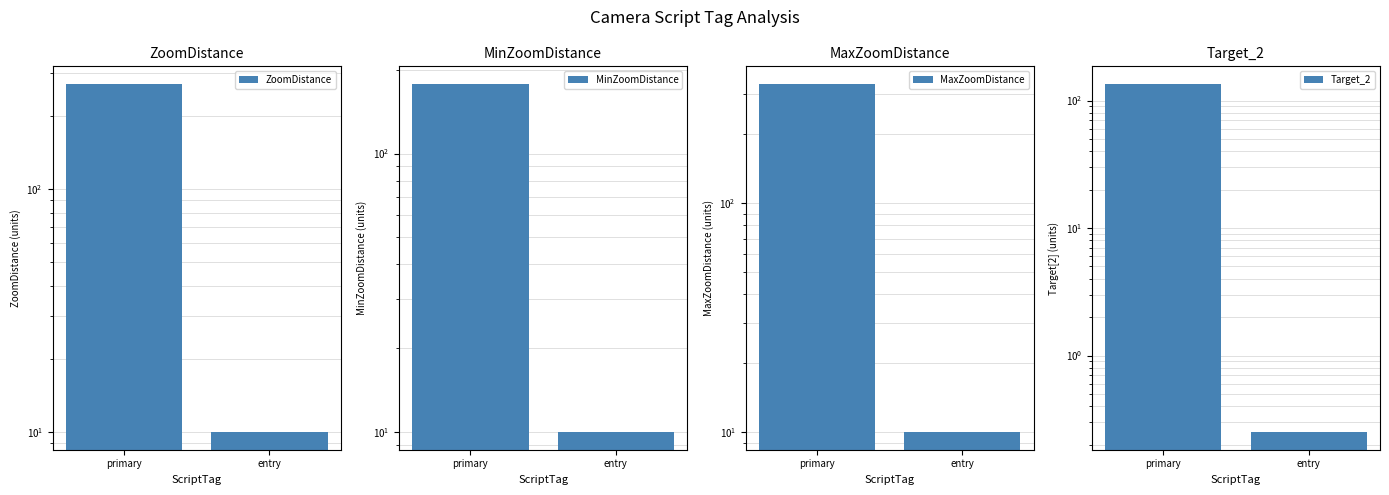

What is the difference between the ZoomDistance values at entry and primary?

262.0